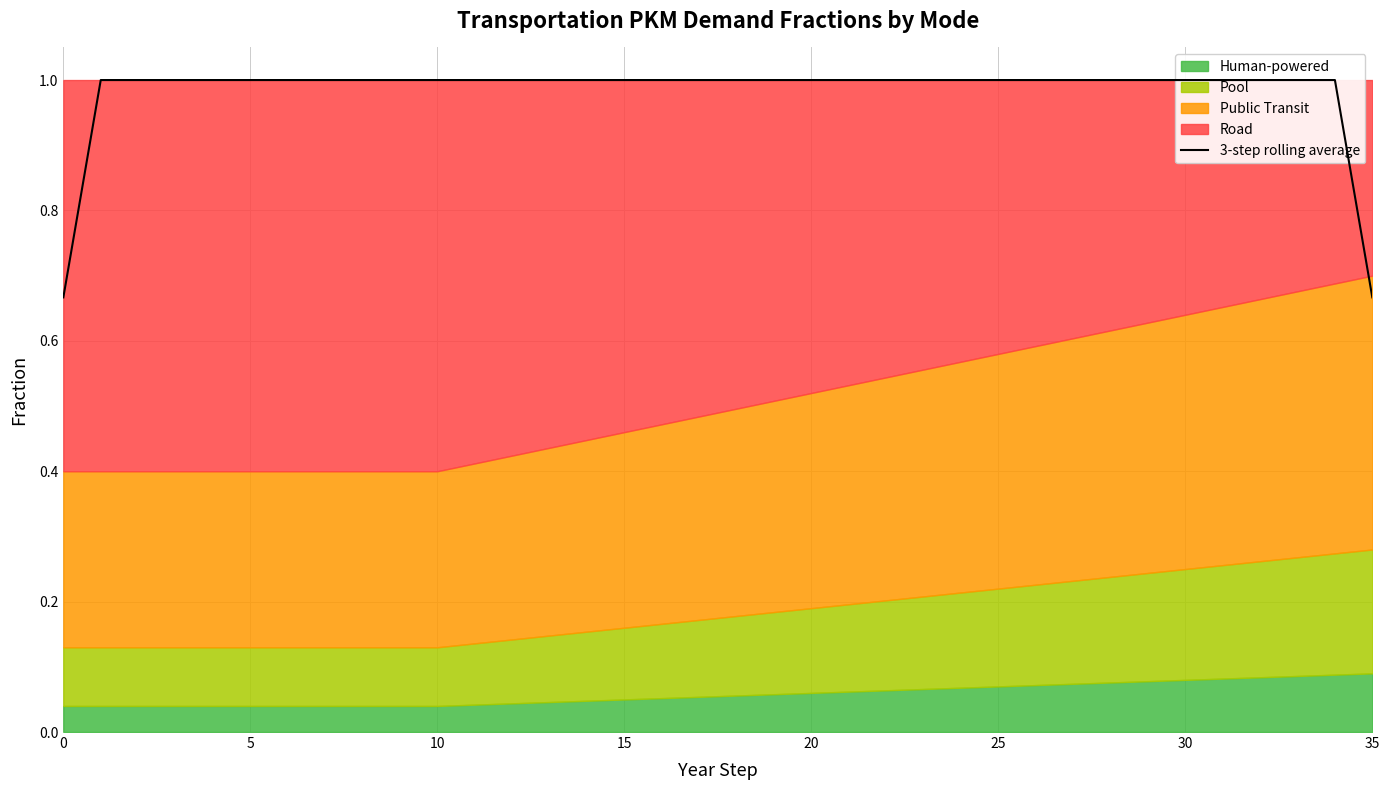

How many lines are shown in the chart?

1